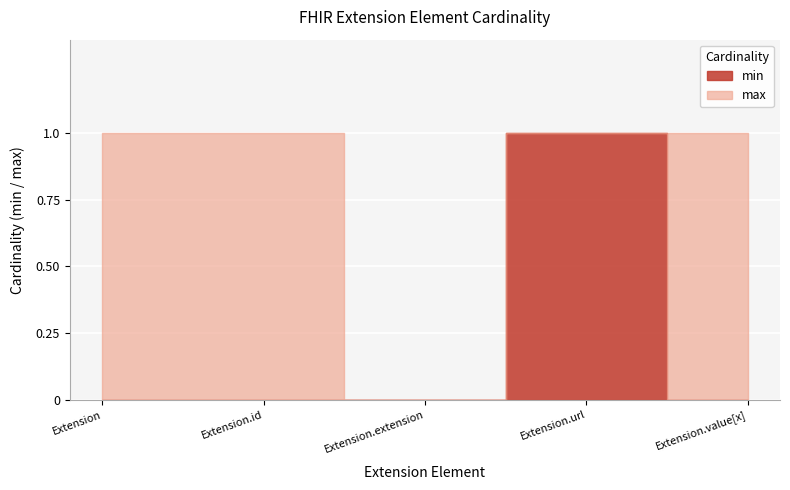

True or false: min has a value of 0 at Extension.id.

True